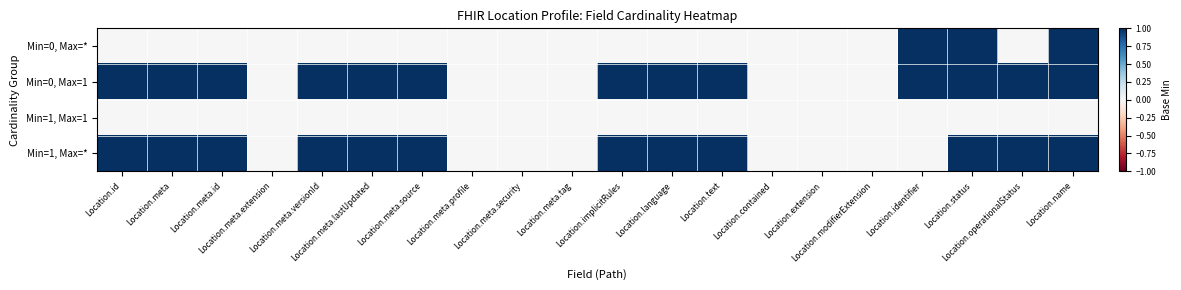

Reading left to right, transcribe all the data shown in this chart.

Min=0, Max=*: Location.id=0	Location.meta=0	Location.meta.id=0	Location.meta.extension=0	Location.meta.versionId=0	Location.meta.lastUpdated=0	Location.meta.source=0	Location.meta.profile=0	Location.meta.security=0	Location.meta.tag=0	Location.implicitRules=0	Location.language=0	Location.text=0	Location.contained=0	Location.extension=0	Location.modifierExtension=0	Location.identifier=1	Location.status=1	Location.operationalStatus=0	Location.name=1
Min=0, Max=1: Location.id=1	Location.meta=1	Location.meta.id=1	Location.meta.extension=0	Location.meta.versionId=1	Location.meta.lastUpdated=1	Location.meta.source=1	Location.meta.profile=0	Location.meta.security=0	Location.meta.tag=0	Location.implicitRules=1	Location.language=1	Location.text=1	Location.contained=0	Location.extension=0	Location.modifierExtension=0	Location.identifier=1	Location.status=1	Location.operationalStatus=1	Location.name=1
Min=1, Max=1: Location.id=0	Location.meta=0	Location.meta.id=0	Location.meta.extension=0	Location.meta.versionId=0	Location.meta.lastUpdated=0	Location.meta.source=0	Location.meta.profile=0	Location.meta.security=0	Location.meta.tag=0	Location.implicitRules=0	Location.language=0	Location.text=0	Location.contained=0	Location.extension=0	Location.modifierExtension=0	Location.identifier=0	Location.status=0	Location.operationalStatus=0	Location.name=0
Min=1, Max=*: Location.id=1	Location.meta=1	Location.meta.id=1	Location.meta.extension=0	Location.meta.versionId=1	Location.meta.lastUpdated=1	Location.meta.source=1	Location.meta.profile=0	Location.meta.security=0	Location.meta.tag=0	Location.implicitRules=1	Location.language=1	Location.text=1	Location.contained=0	Location.extension=0	Location.modifierExtension=0	Location.identifier=0	Location.status=1	Location.operationalStatus=1	Location.name=1